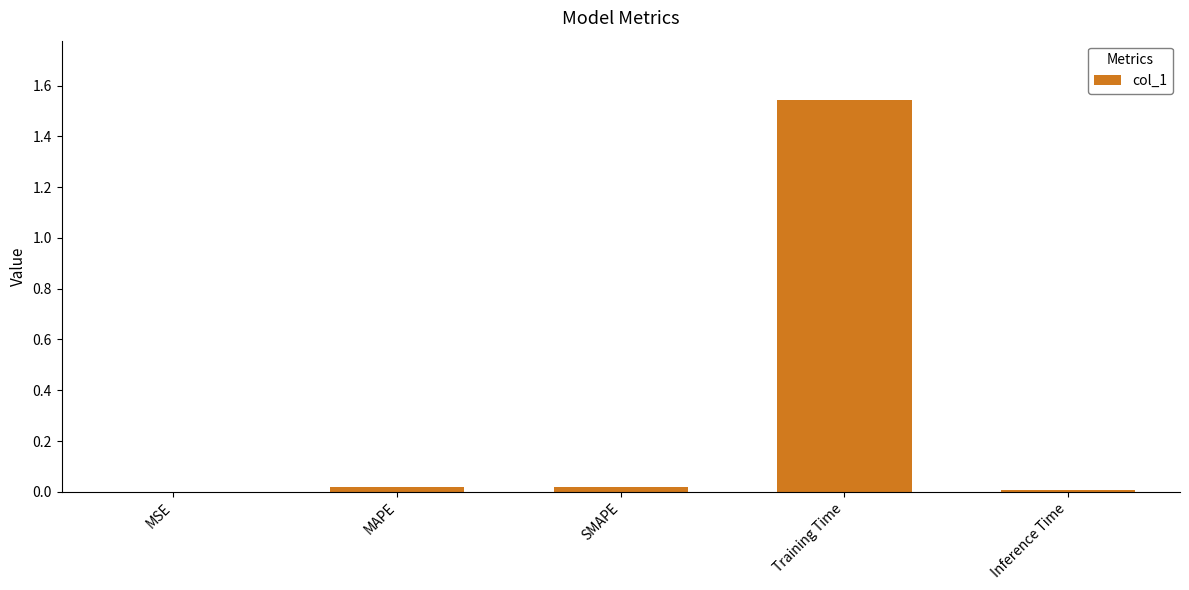

What is the sum of all values?

1.6